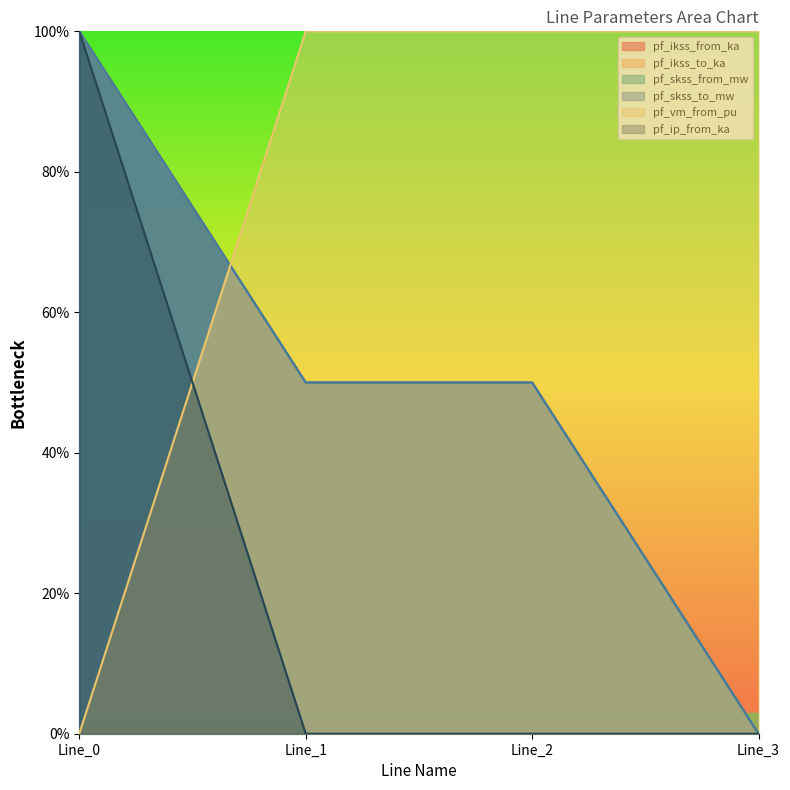

What is the value of the pf_ip_from_ka point at the 4th from the left?

100.0